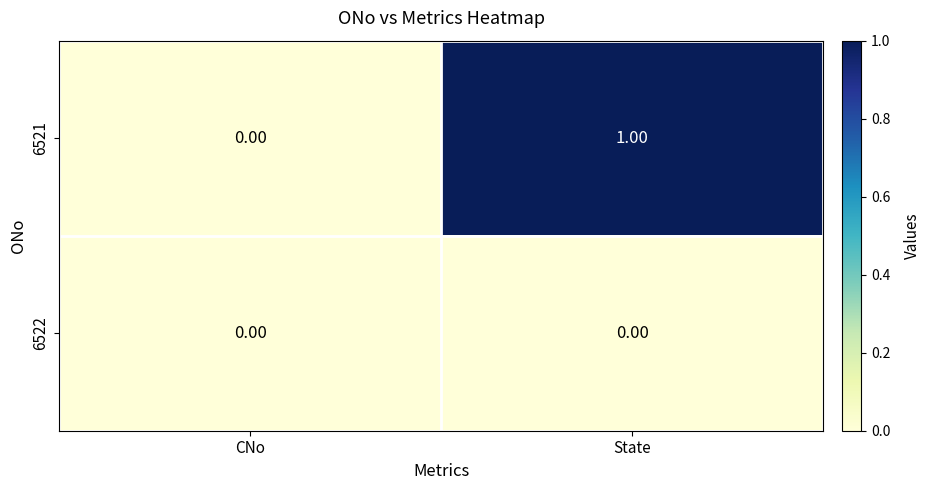

At which label does 6521 reach its minimum?

CNo